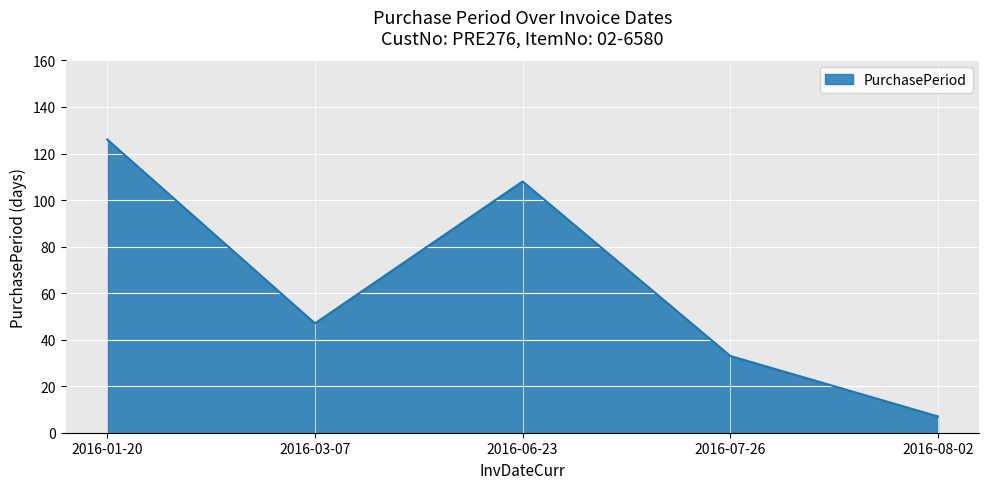

The value at 2016-06-23 is 51. True or false?

False